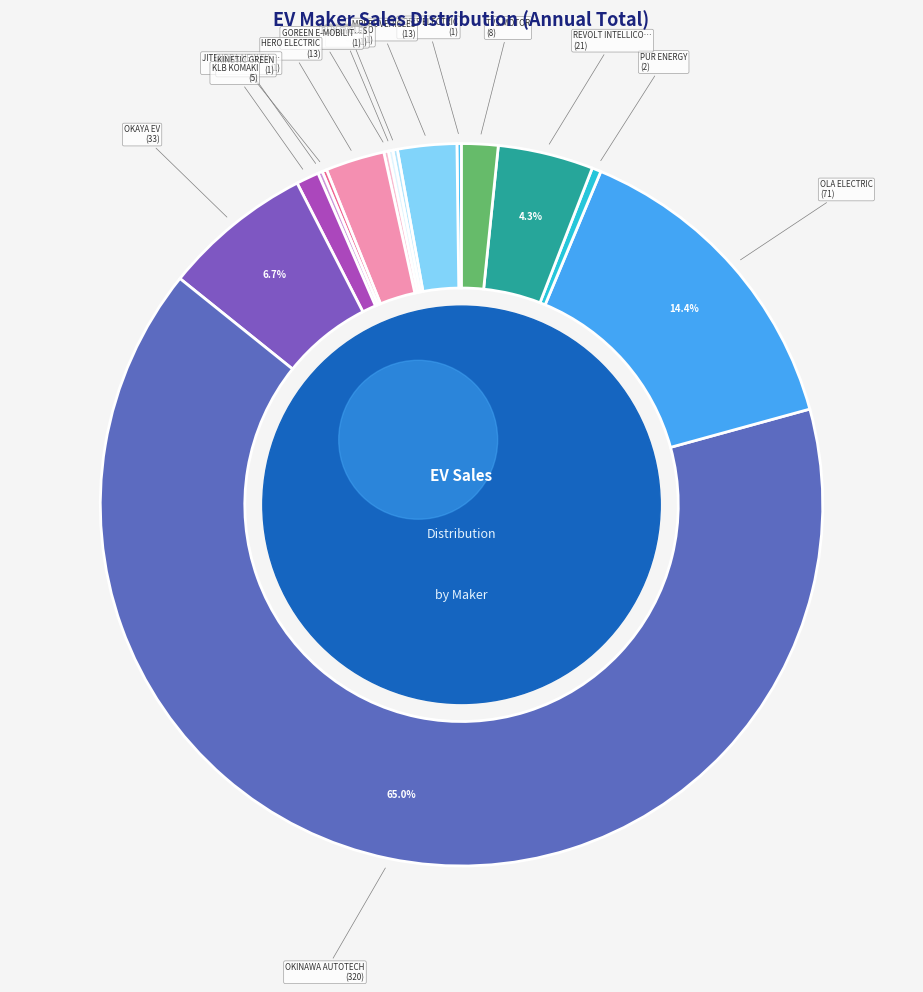

How much of the chart is everything except KLB KOMAKI?

99.0%